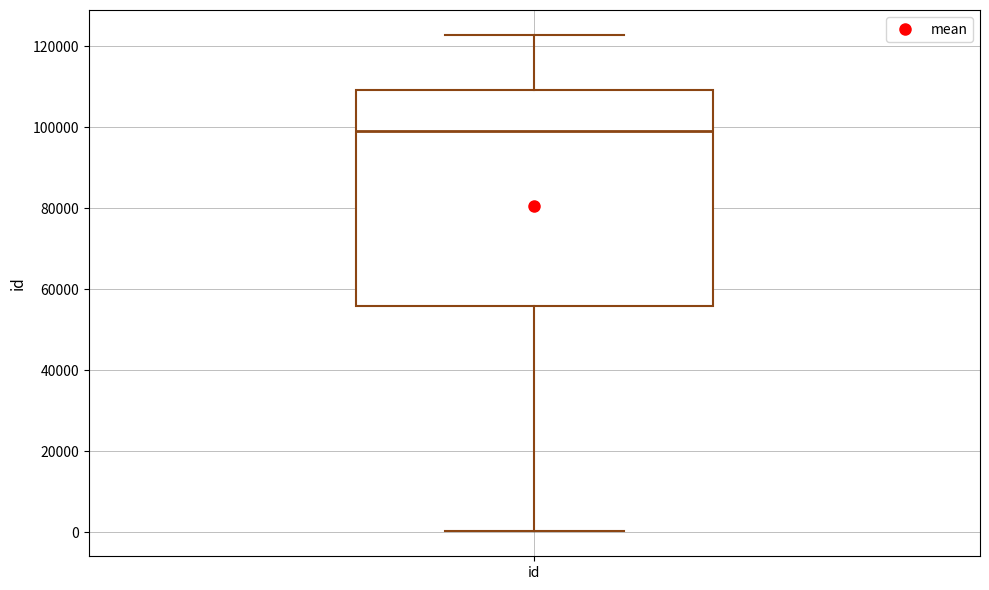

Read this box plot against the y-axis: the position of the median line, the range covered by the box, and the ends of both whiskers. The values are not printed on the chart, so give them approximately, as read against the axis.

median 98000, box 56000 to 110000, whiskers 0 to 122000